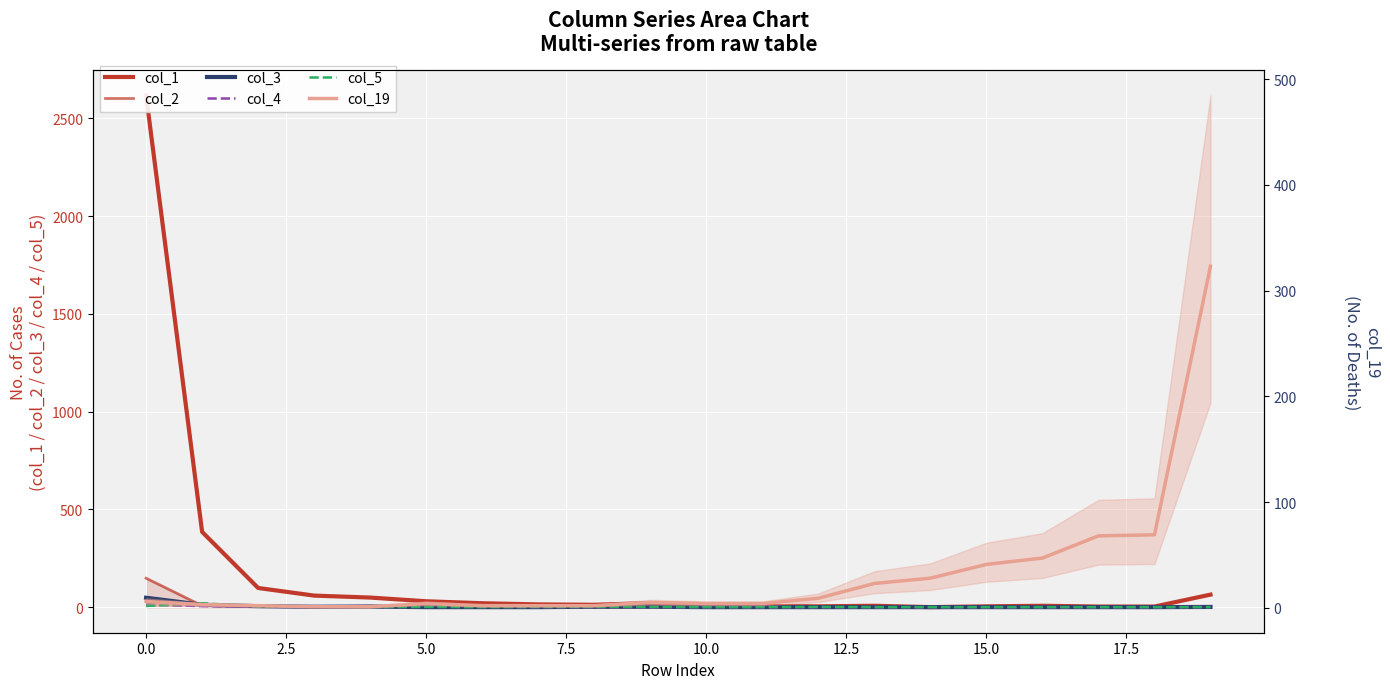

In col_2, how many points are lower than both neighbors (excluding endpoints)?

3